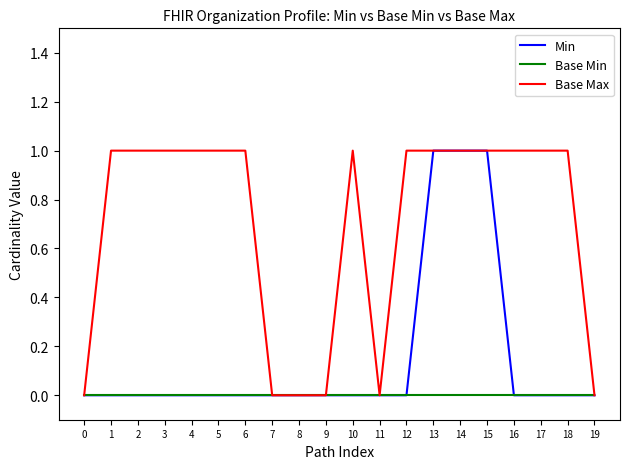

Between 5 and 9, which series saw the biggest shift?

Base Max